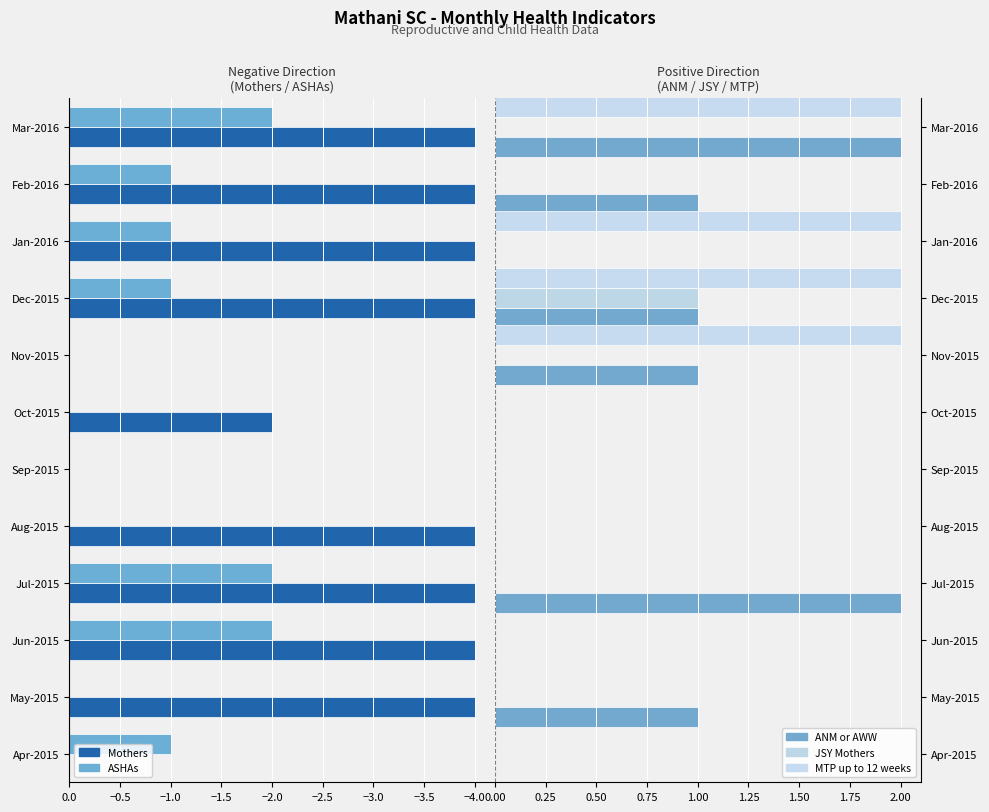

Reading right to left, list all the values displayed in this chart.

Mothers: -4	-4	-4	-4	0	-2	0	-4	-4	-4	-4	0
ASHAs: -2	-1	-1	-1	0	0	0	0	-2	-2	0	-1
ANM or AWW: 2	1	0	1	1	0	0	0	2	0	1	0
JSY Mothers: 0	0	0	1	0	0	0	0	0	0	0	0
MTP up to 12 weeks: 2	0	2	2	2	0	0	0	0	0	0	0